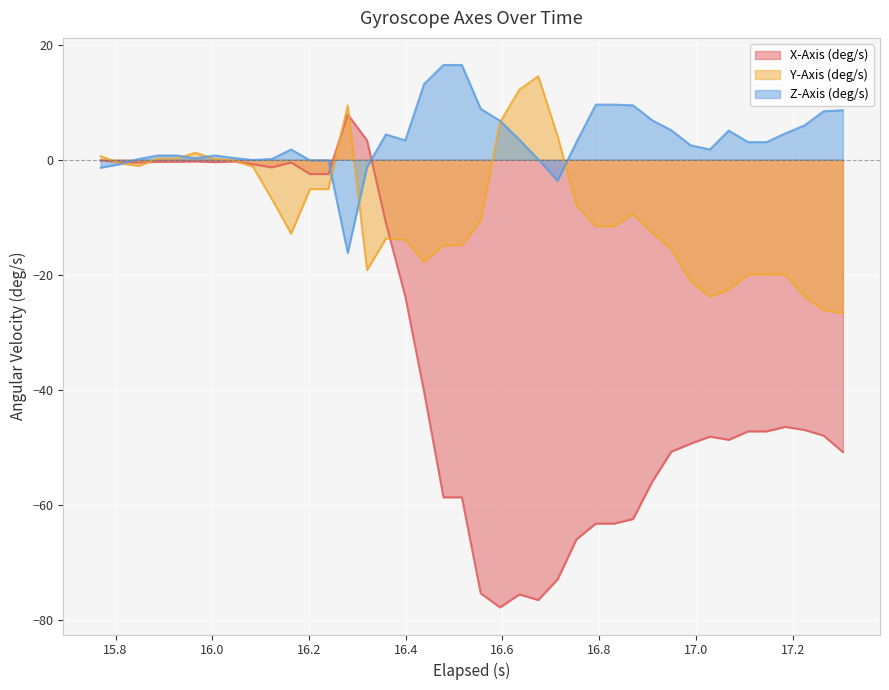

Reading left to right, list all the values displayed in this chart.

X-Axis (deg/s): -0.1	-0.4	-0.5	-0.4	-0.4	-0.3	-0.4	-0.3	-0.8	-1.3	-0.5	-2.5	-2.5	7.9	3.4	-11.0	-23.8	-40.4	-58.7	-58.7	-75.4	-77.9	-75.6	-76.6	-73.0	-66.0	-63.3	-63.3	-62.5	-56.0	-50.8	-49.4	-48.2	-48.7	-47.2	-47.2	-46.5	-47.0	-48.0	-50.8
Y-Axis (deg/s): 0.6	-0.6	-1.1	0.2	0.2	1.2	0.1	-0.1	-1.2	-6.8	-12.9	-5.1	-5.1	9.5	-19.2	-13.7	-13.9	-17.8	-14.9	-14.9	-10.6	6.5	12.2	14.5	4.1	-7.9	-11.6	-11.6	-9.4	-12.7	-15.5	-21.1	-23.8	-22.6	-19.9	-19.9	-20.0	-23.8	-26.1	-26.7
Z-Axis (deg/s): -1.4	-0.8	0.1	0.7	0.7	0.3	0.7	0.3	-0.1	0.1	1.8	-0.1	-0.1	-16.2	-1.3	4.4	3.4	13.2	16.5	16.5	8.8	6.8	3.5	0.1	-3.7	3.1	9.6	9.6	9.5	6.8	5.1	2.5	1.8	5.1	3.1	3.1	4.6	6.0	8.4	8.6